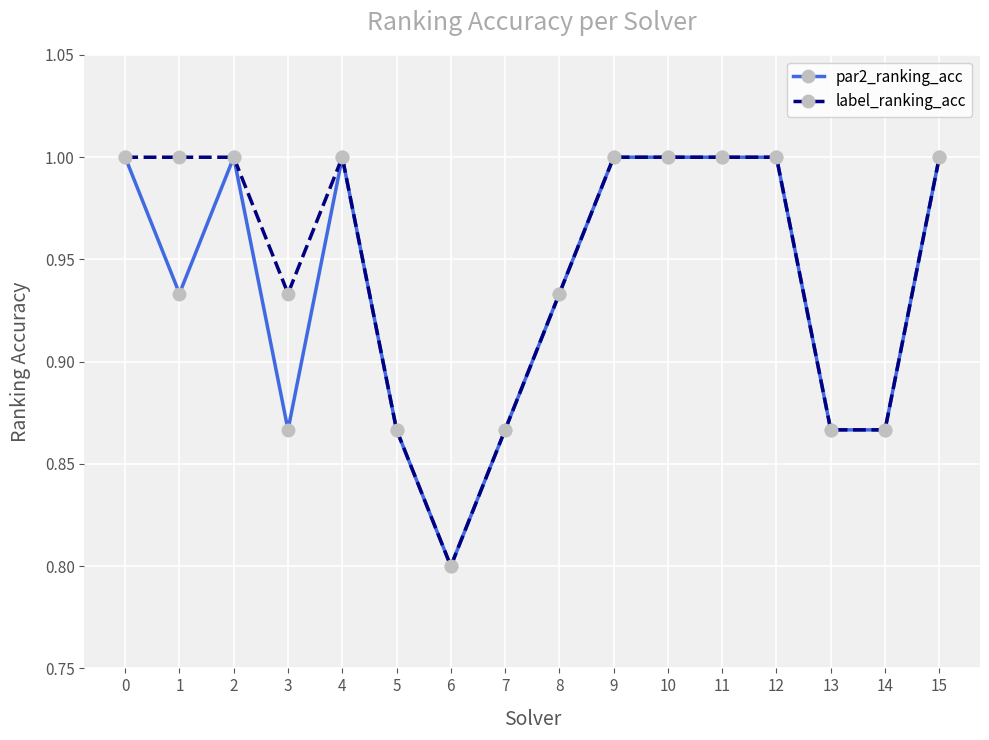

At which label is label_ranking_acc closest to 0?

6